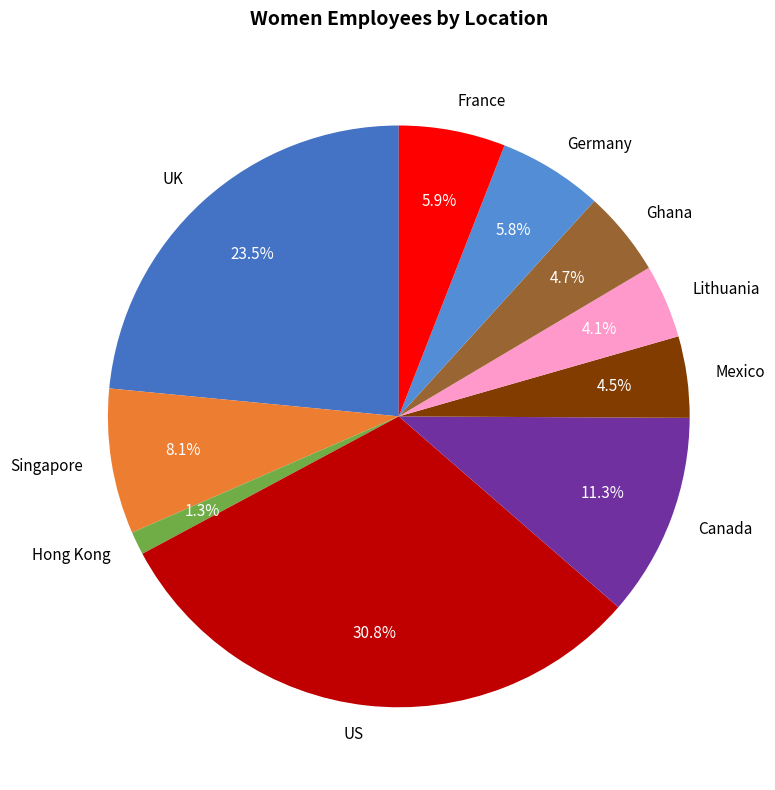

The Germany slice represents 1% of the pie. True or false?

False